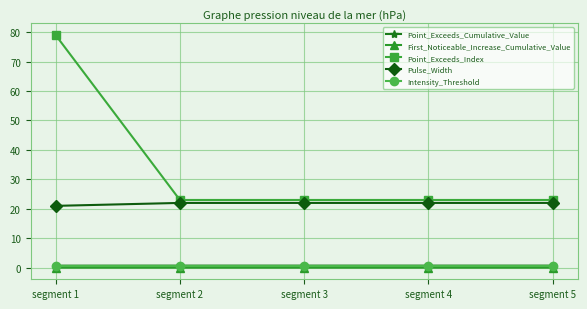

True or false: Pulse_Width and Point_Exceeds_Cumulative_Value cross at least once.

False